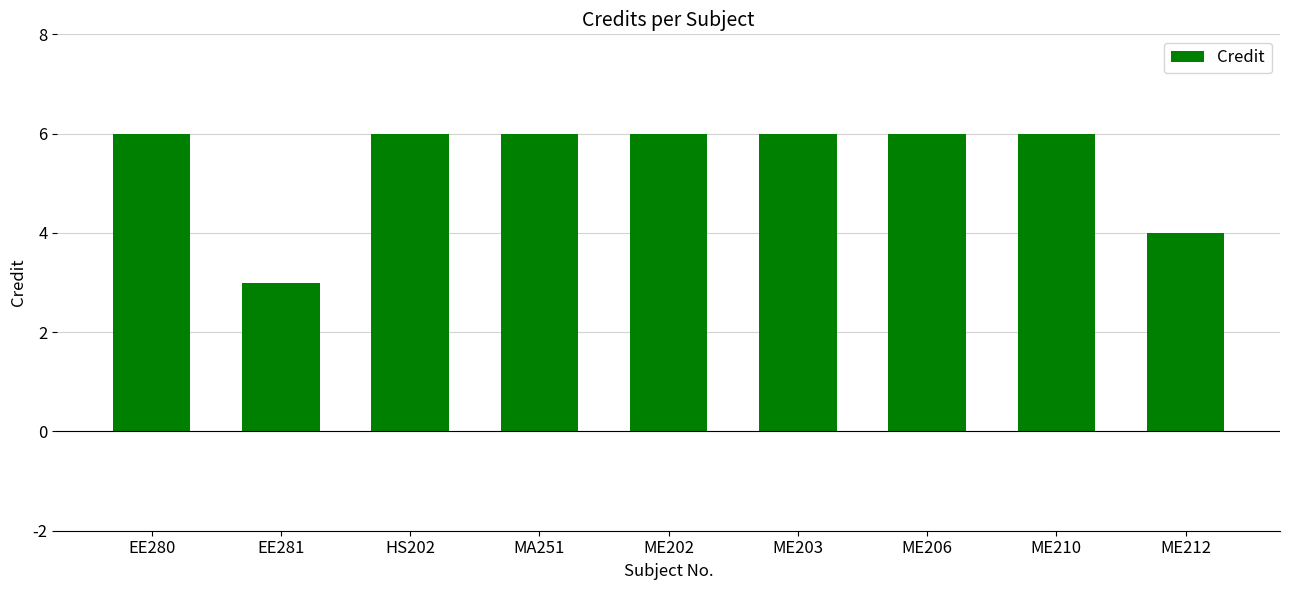

Reading right to left, transcribe all the data shown in this chart.

4	6	6	6	6	6	6	3	6